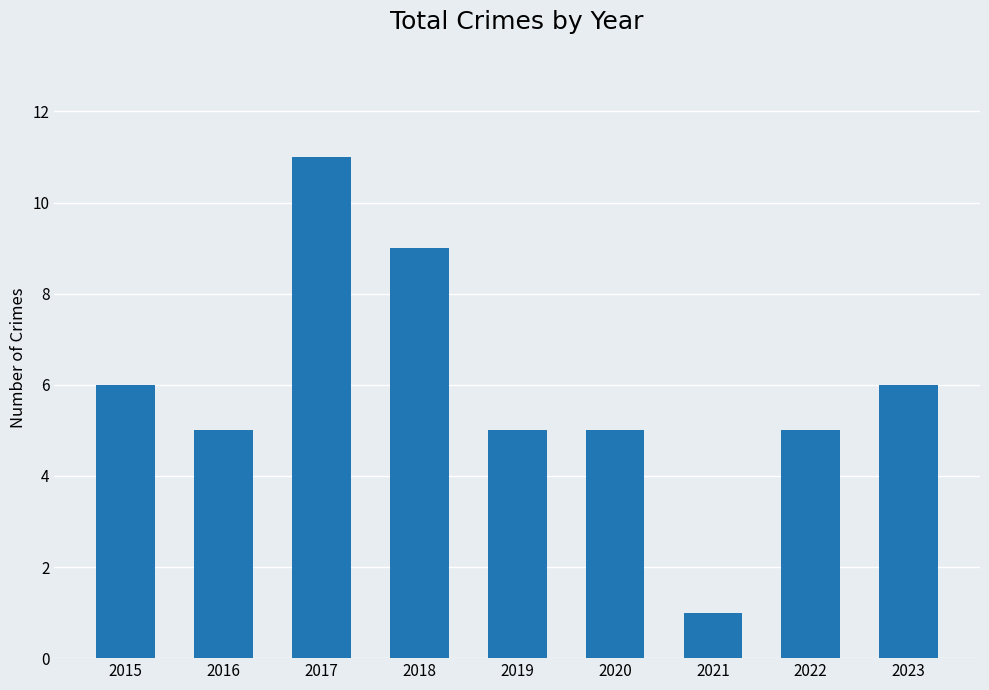

How many categories are shown in the chart?

9